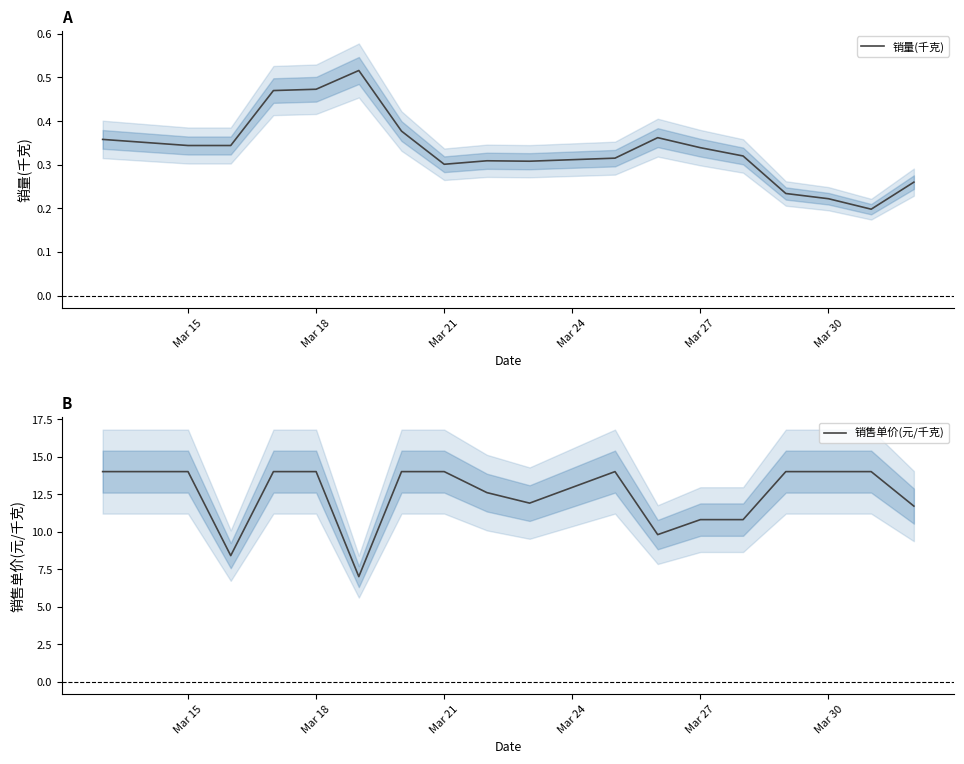

The 销量(千克) series shows 0.3 at Mar 18. True or false?

False